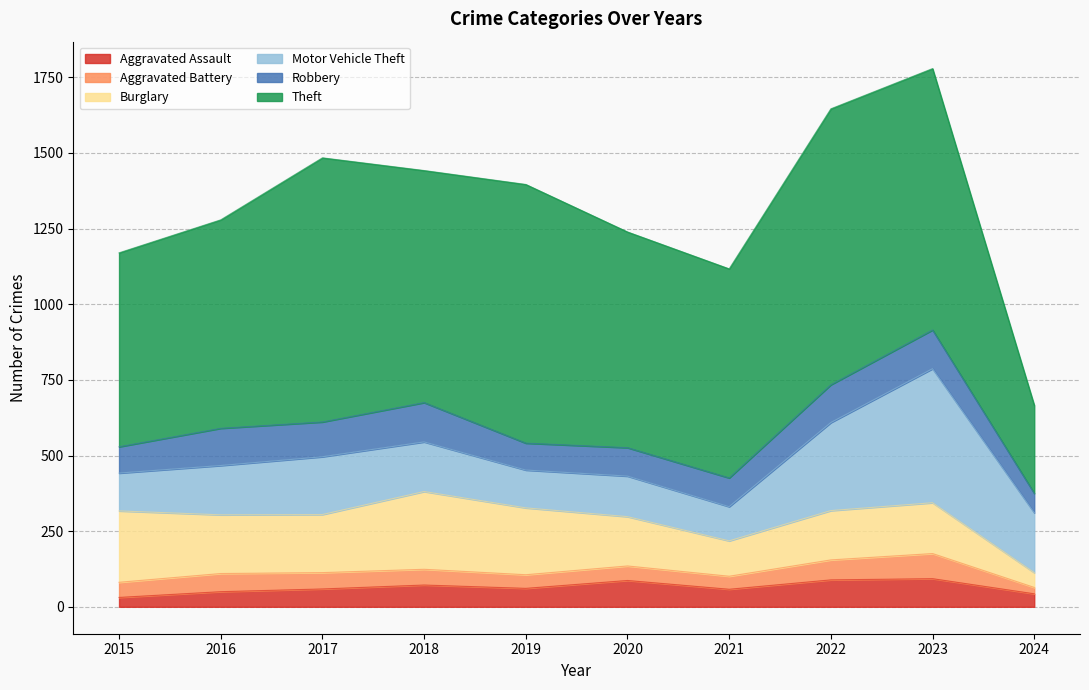

What is the smallest value displayed?

21